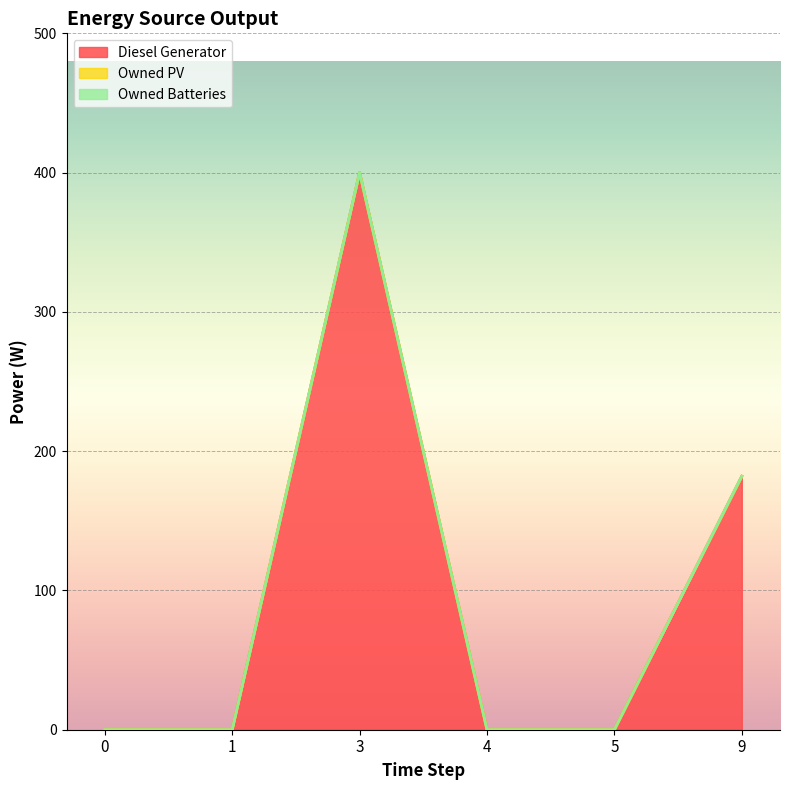

True or false: Diesel Generator and Owned Batteries cross at least once.

False